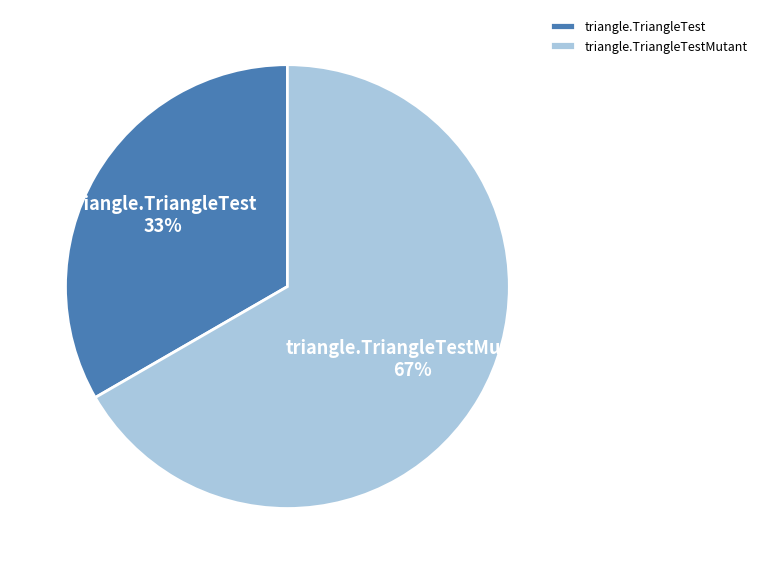

To the nearest percent, what is the average slice percentage?

50%